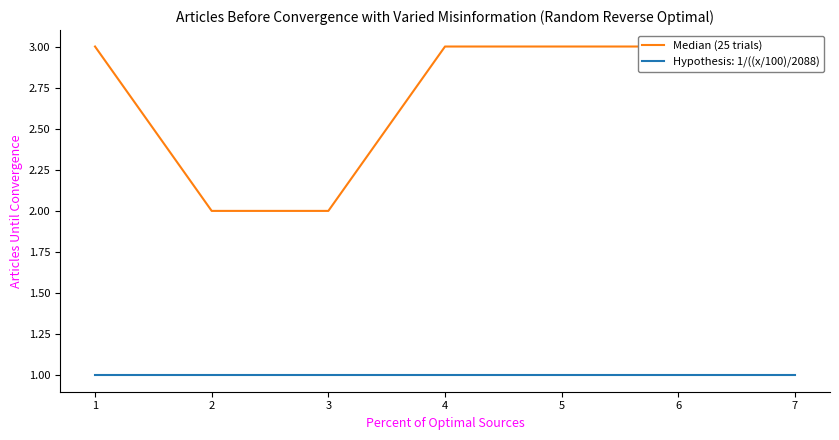

What is the sum of all values?

19